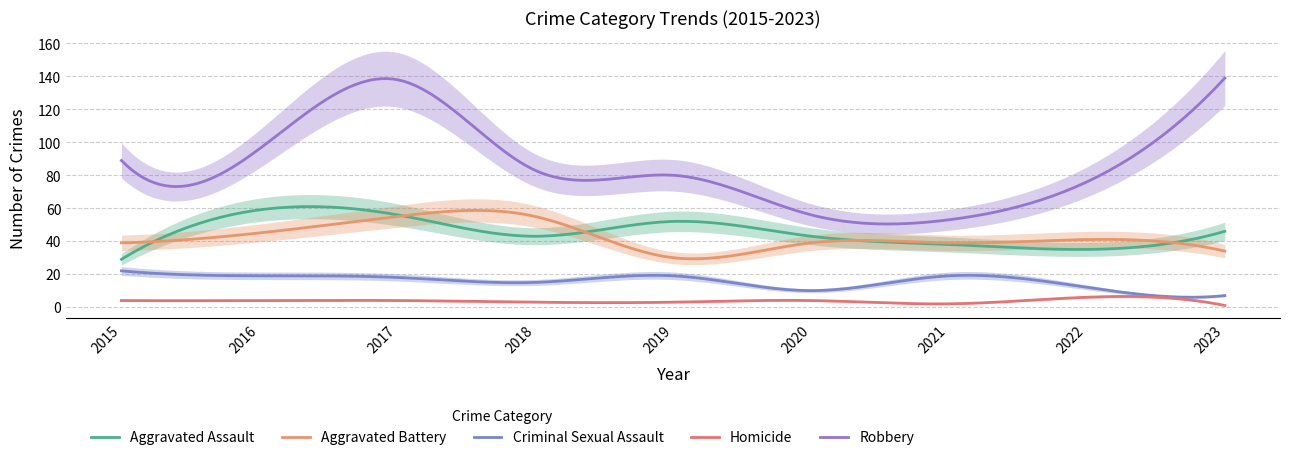

What is the total value across all series at 2023?

227